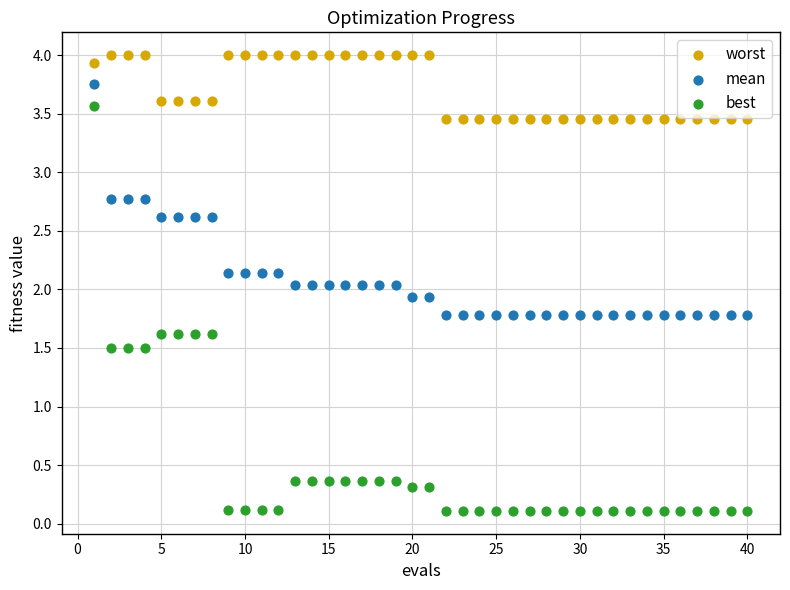

Which series contains the lowest Y value?

best